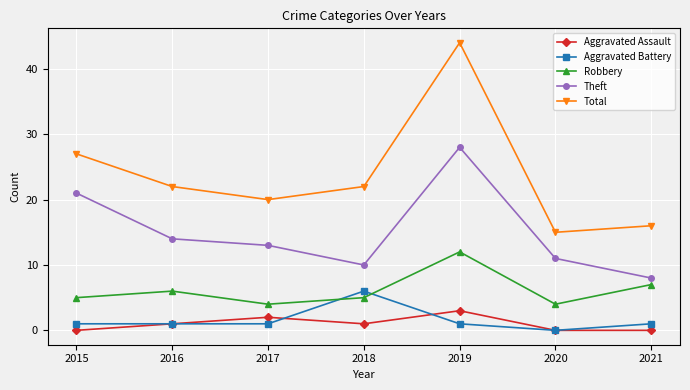

What is the difference between the Total values at 2018 and 2021?

6